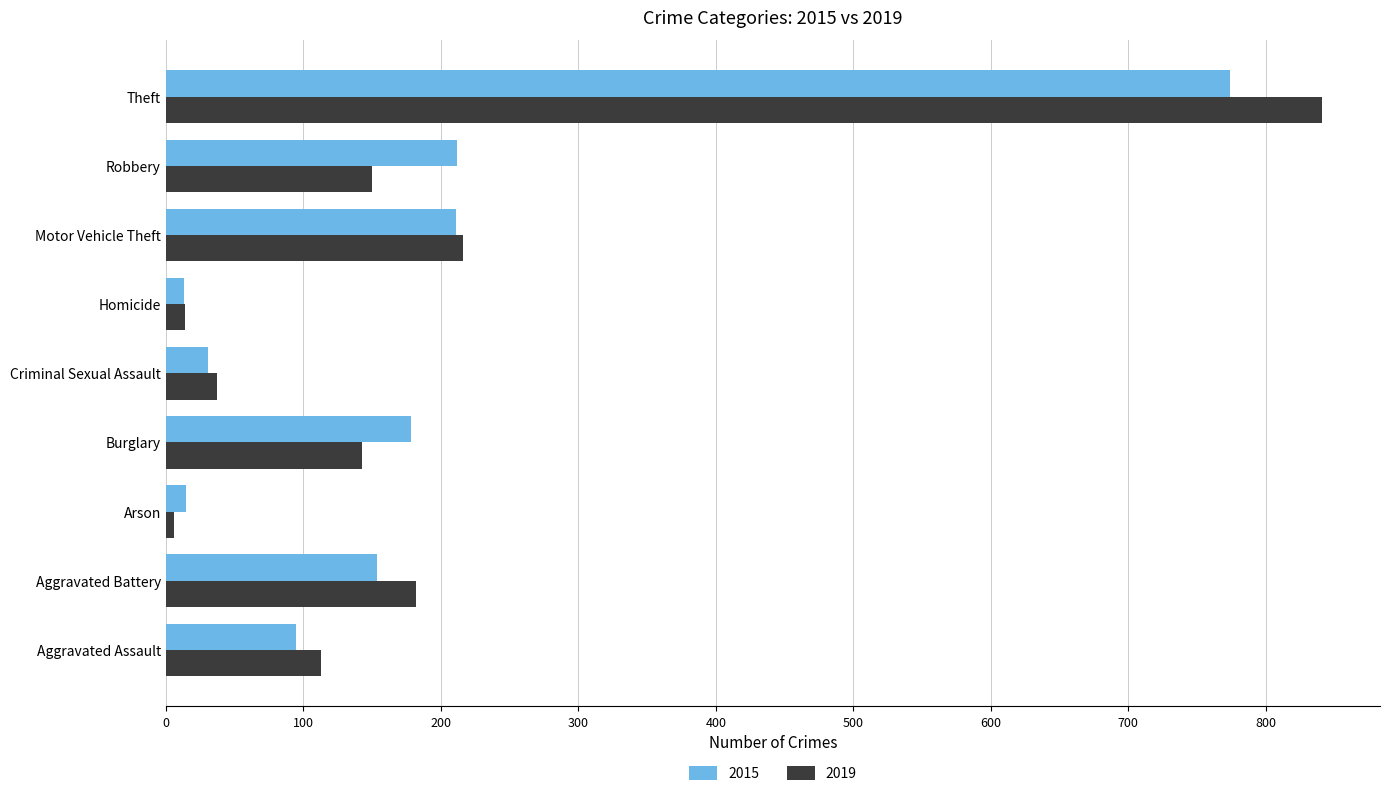

What is the highest value of the 2019 series?

841